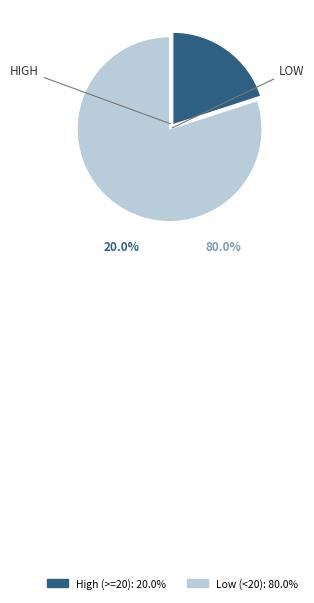

Does any single category account for the majority?

Yes